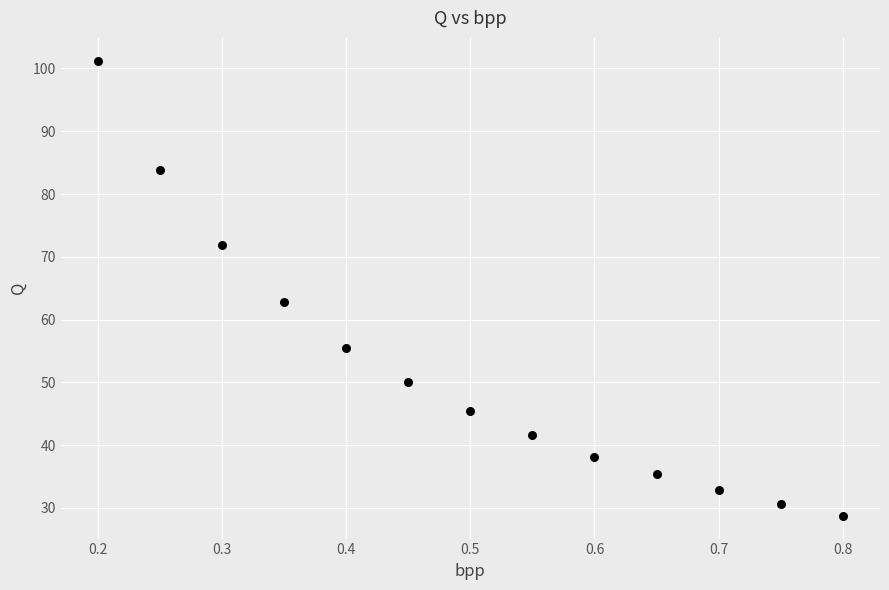

What Y value in the scatter plot is closest to 65?

62.8